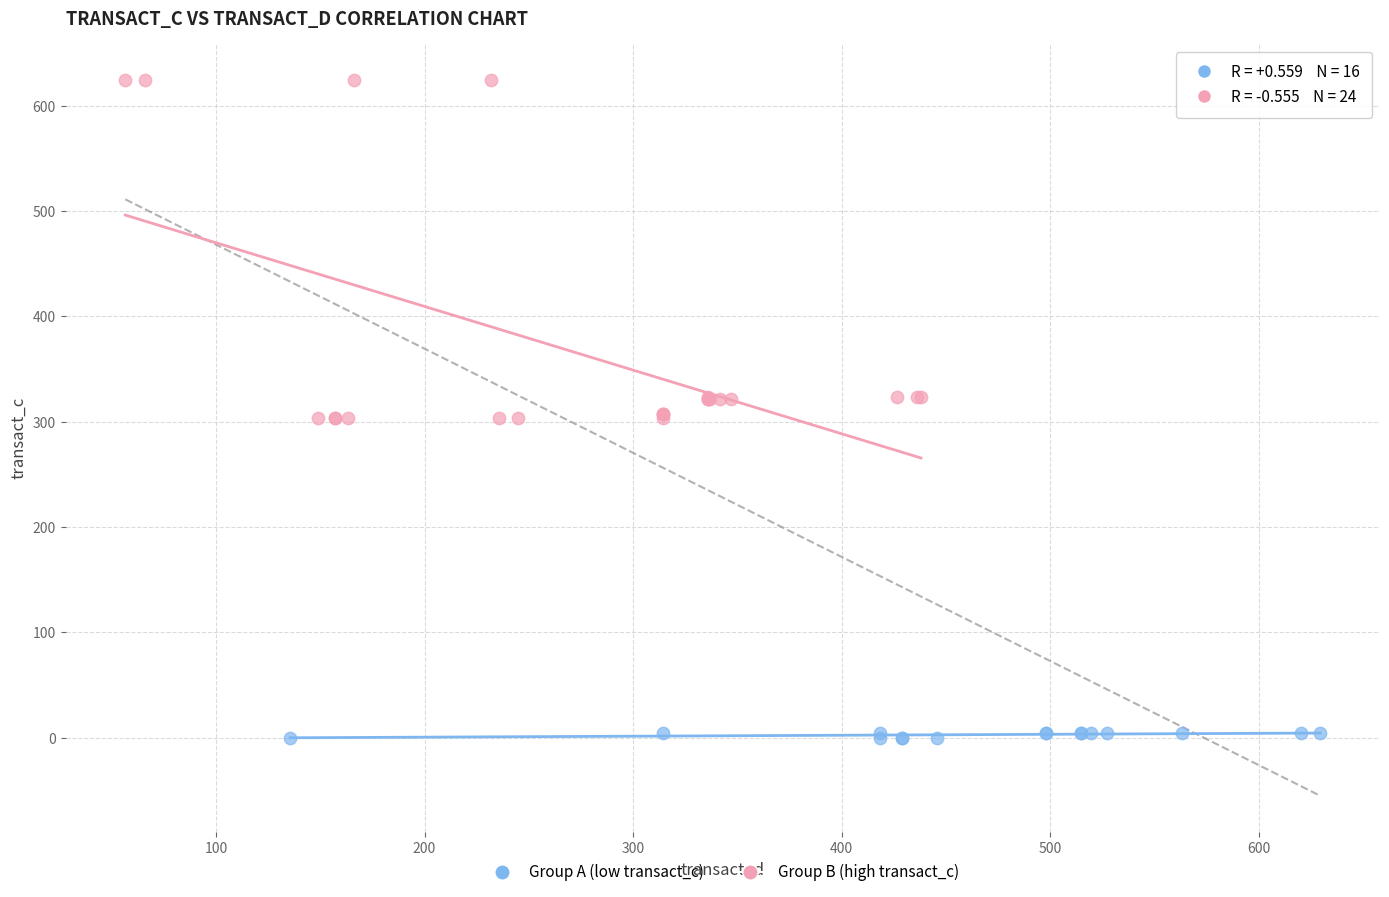

Which series reaches the maximum Y coordinate?

Group B (high transact_c)